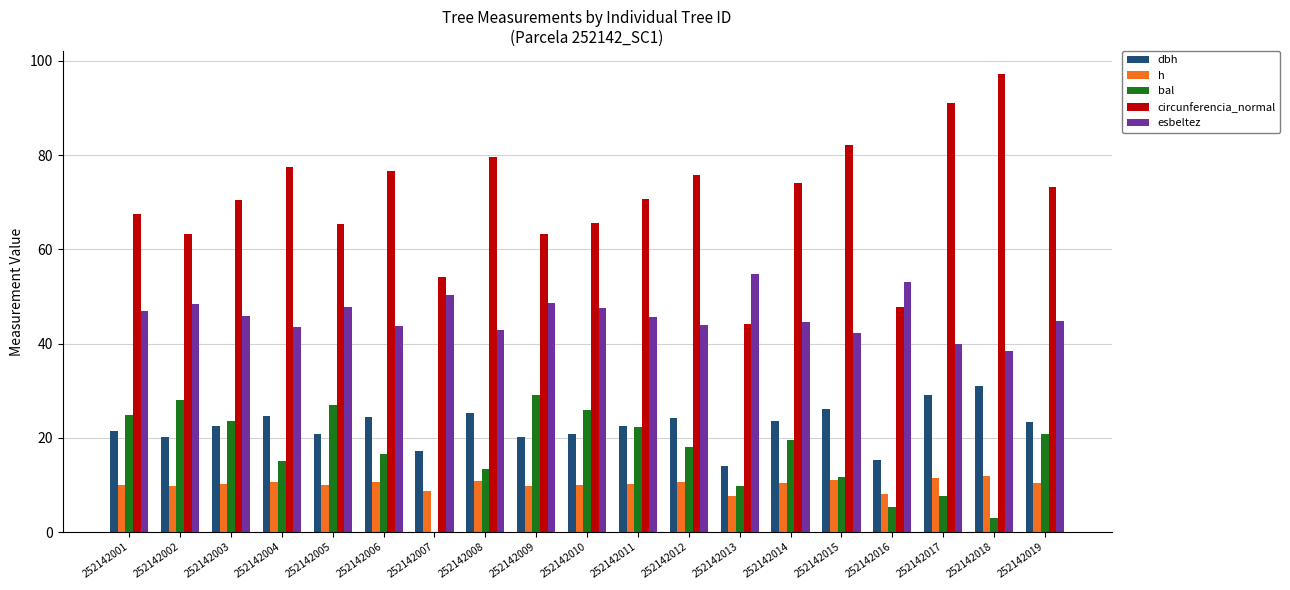

What value does the h series have at 252142002?

9.8